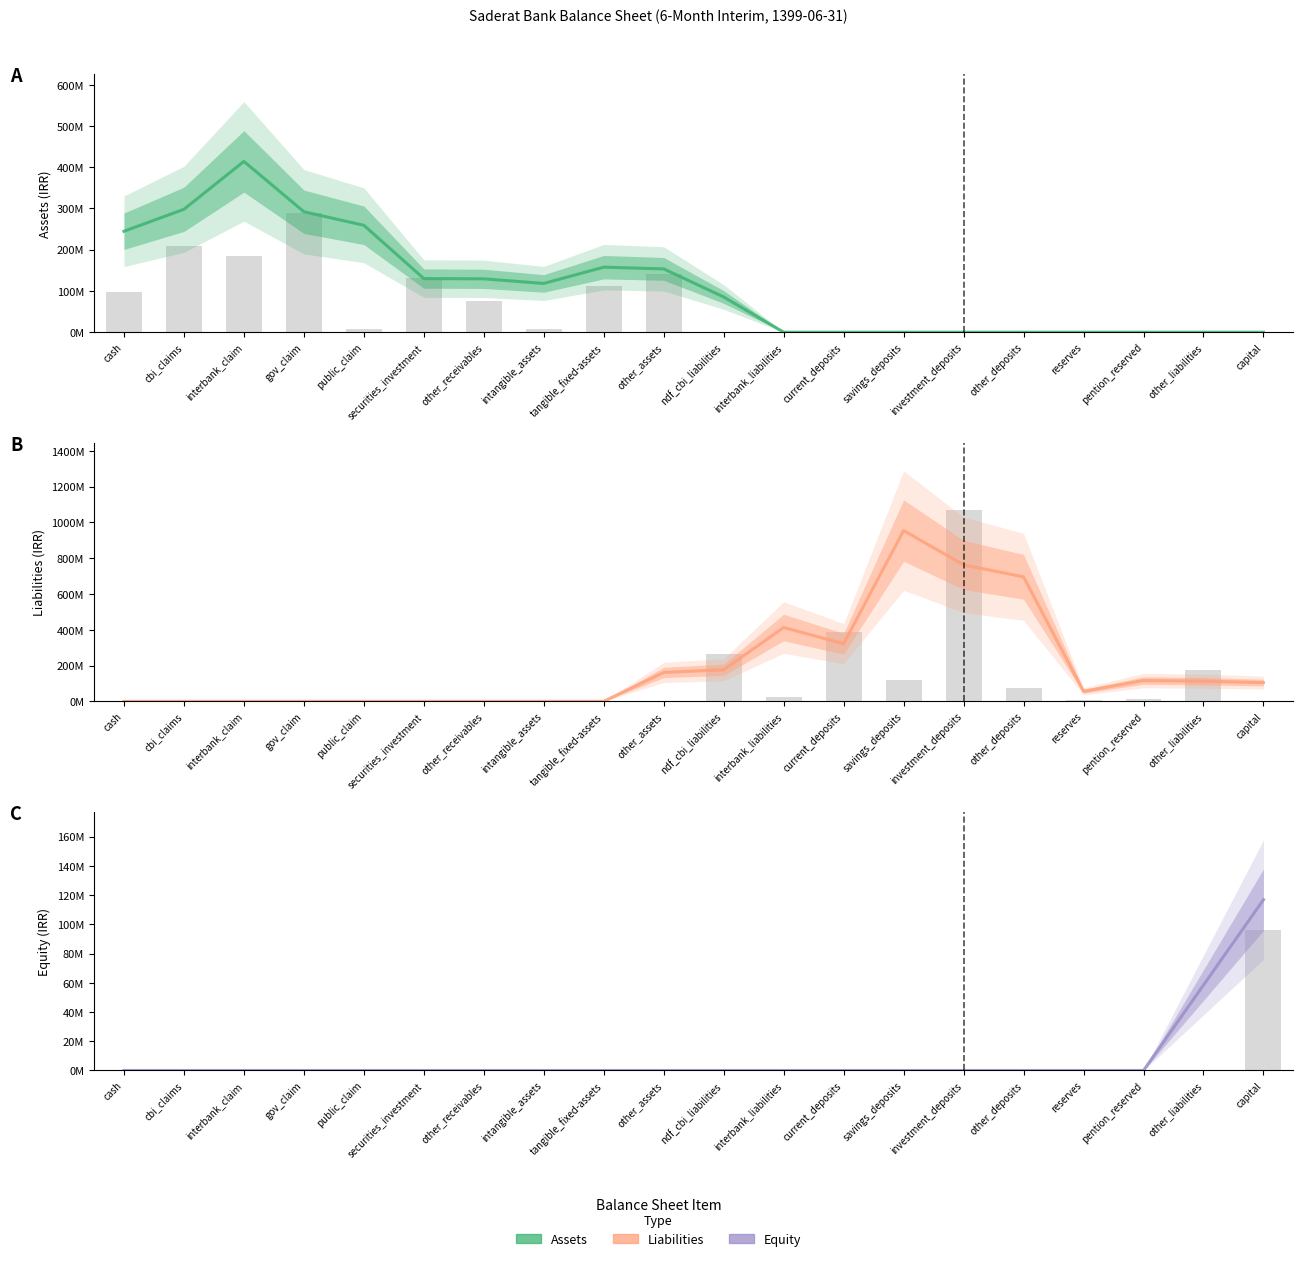

Which category has the highest value in the Assets series?

interbank_claim